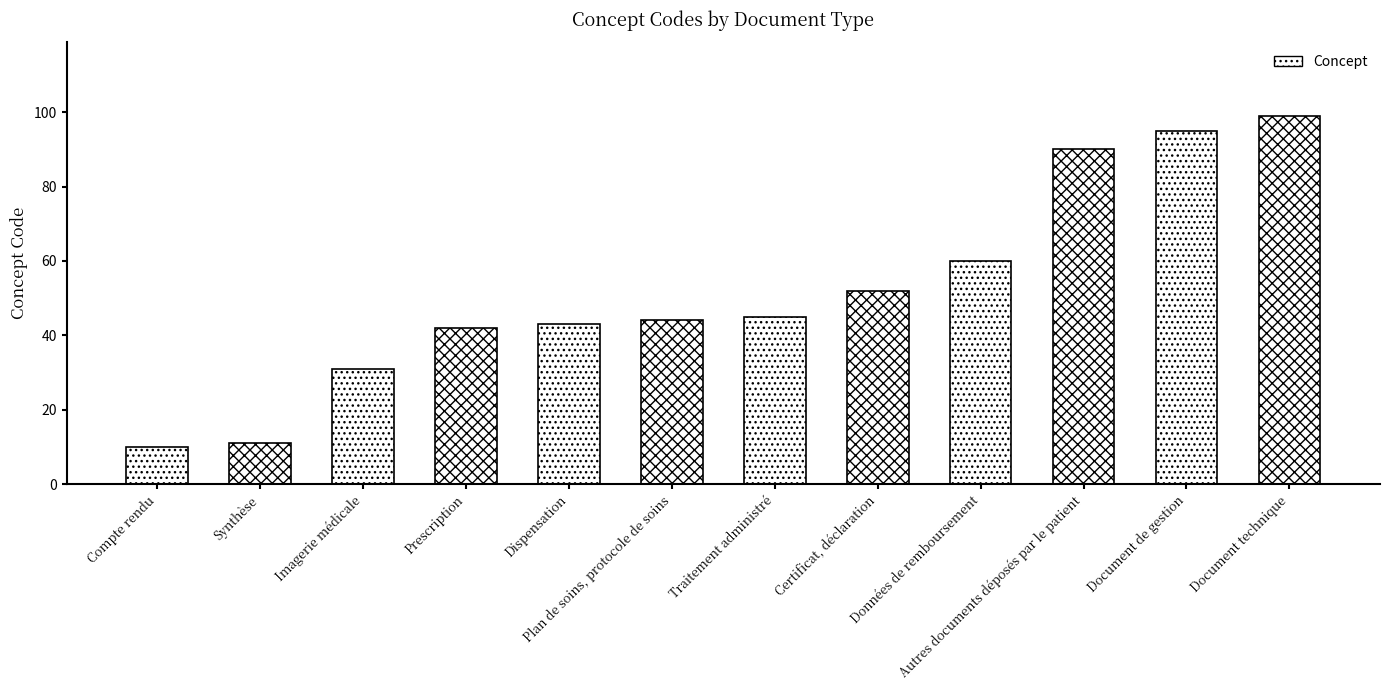

The value at Document de gestion is 95. True or false?

True